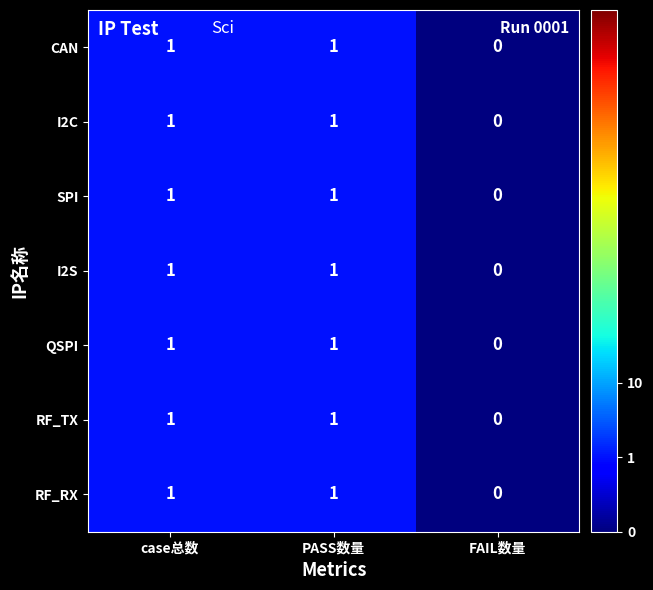

At which category does the chart reach its minimum across all series?

FAIL数量